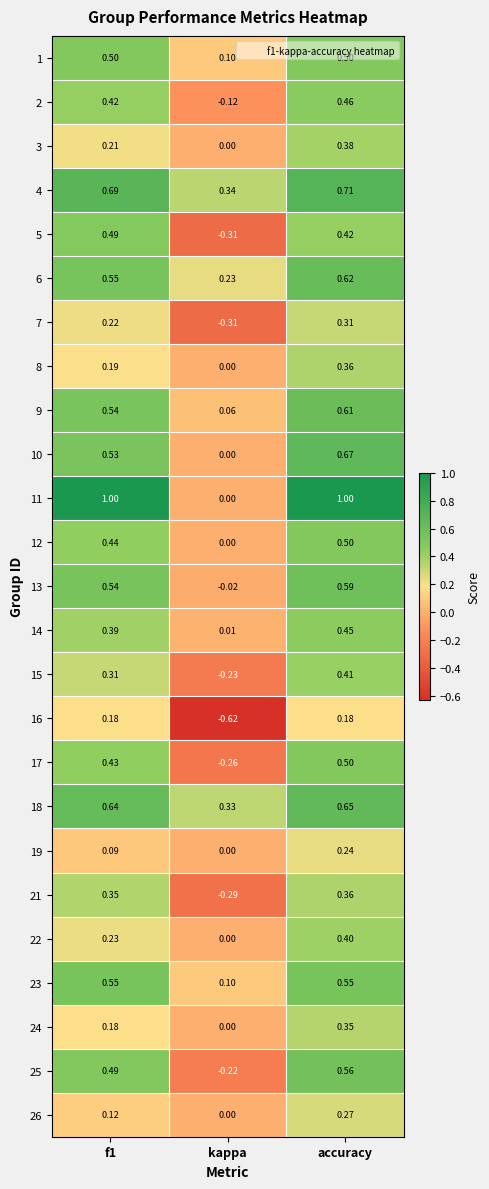

At which category is the sum across all series the highest?

accuracy